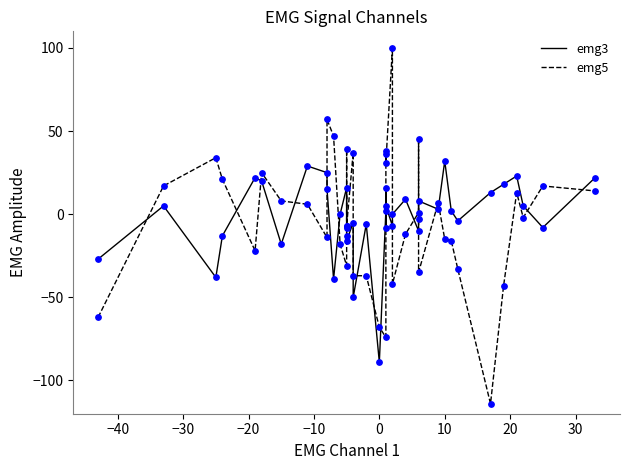

At how many categories does at least one series exceed -96?

40